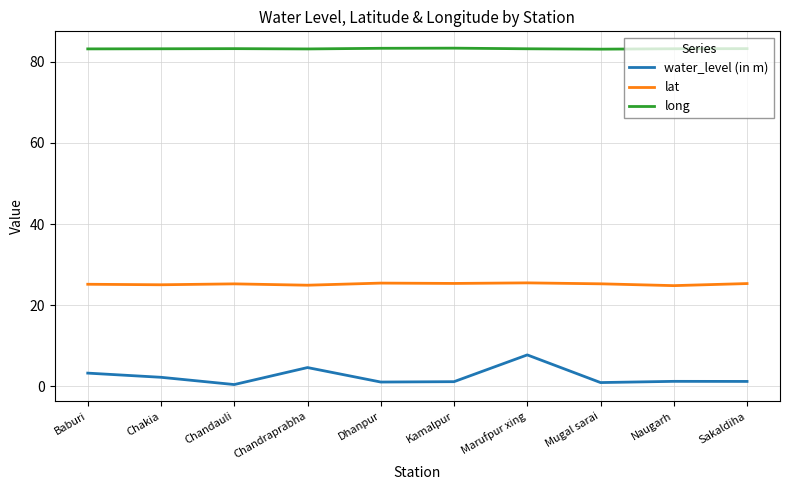

What position from the right is Marufpur xing?

4